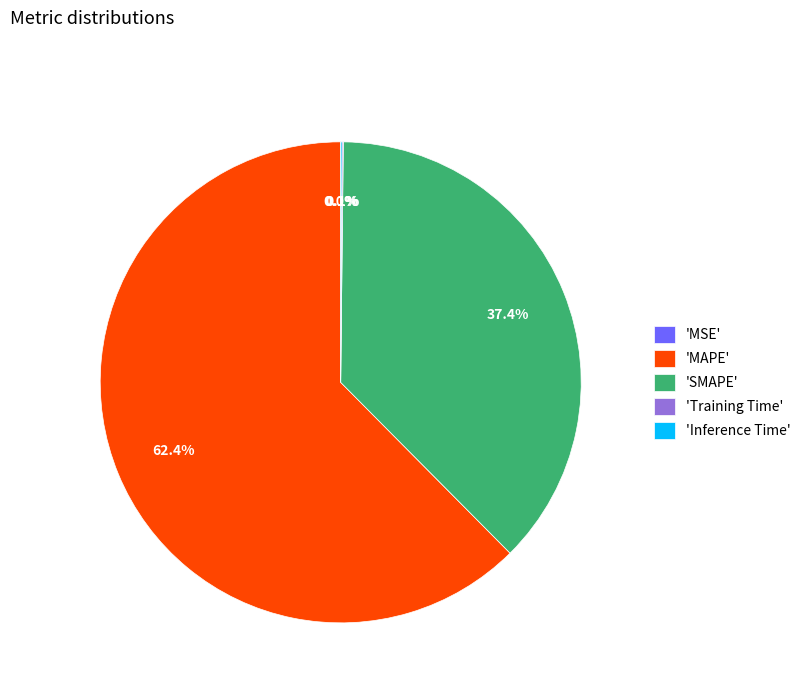

Which category has the biggest portion of the pie?

'MAPE'